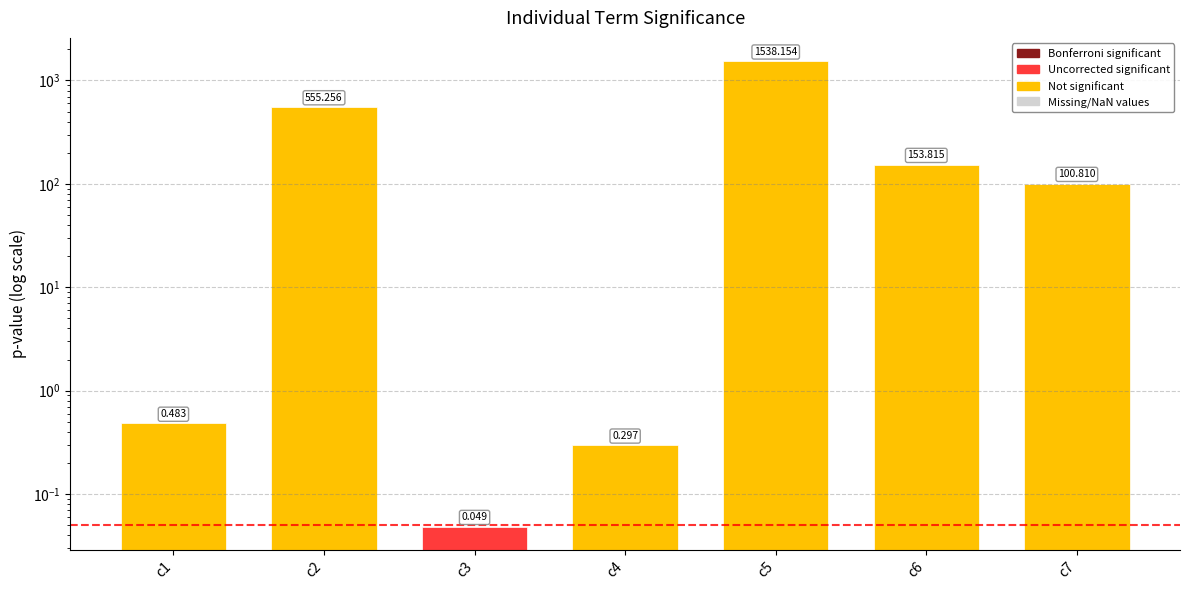

Which label corresponds to the smallest value in the chart?

c3